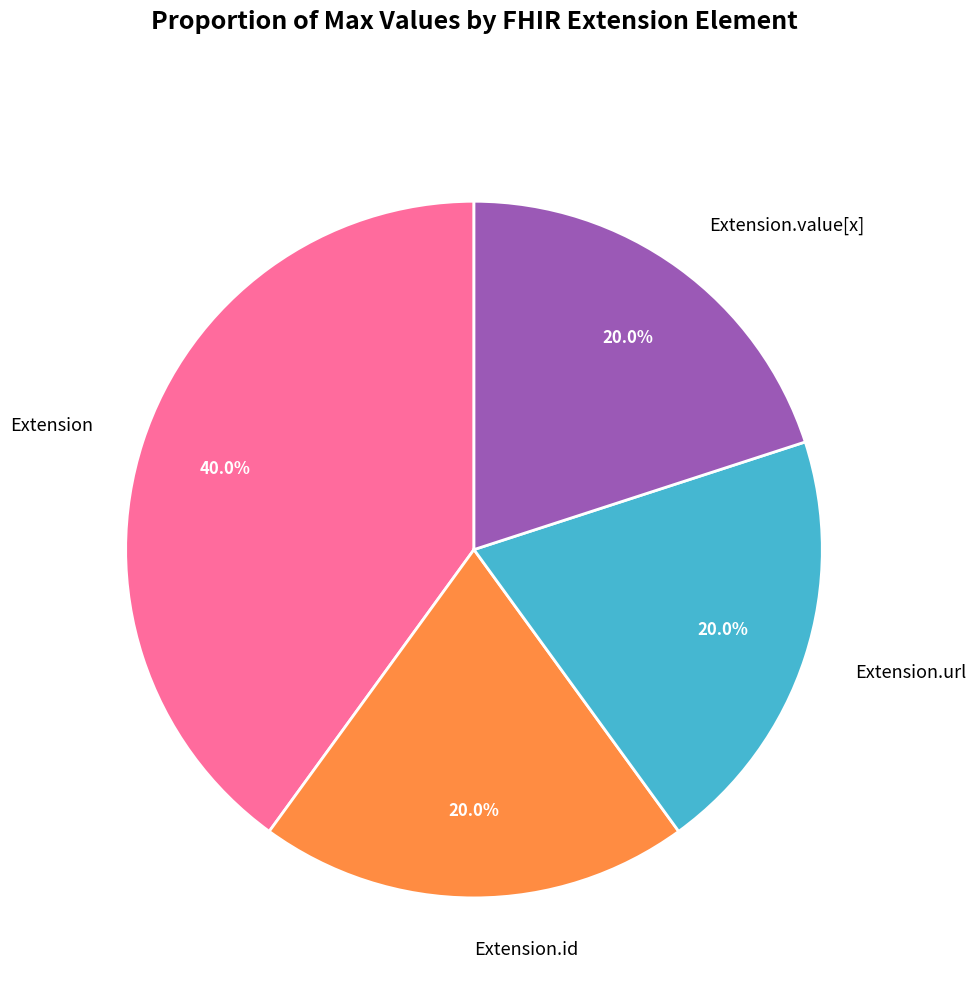

What portion of the pie excludes Extension.value[x]?

80.0%